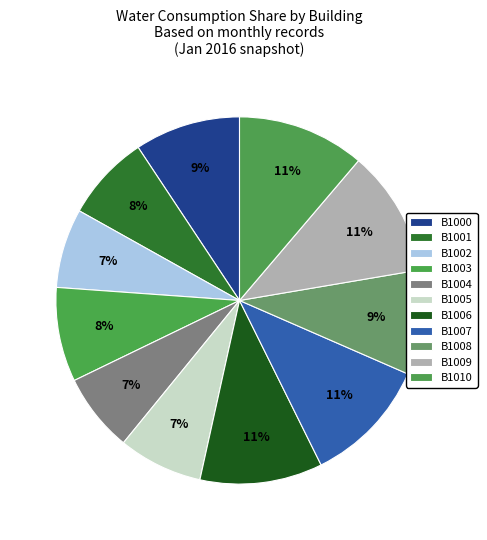

How many slices are in this pie chart?

11